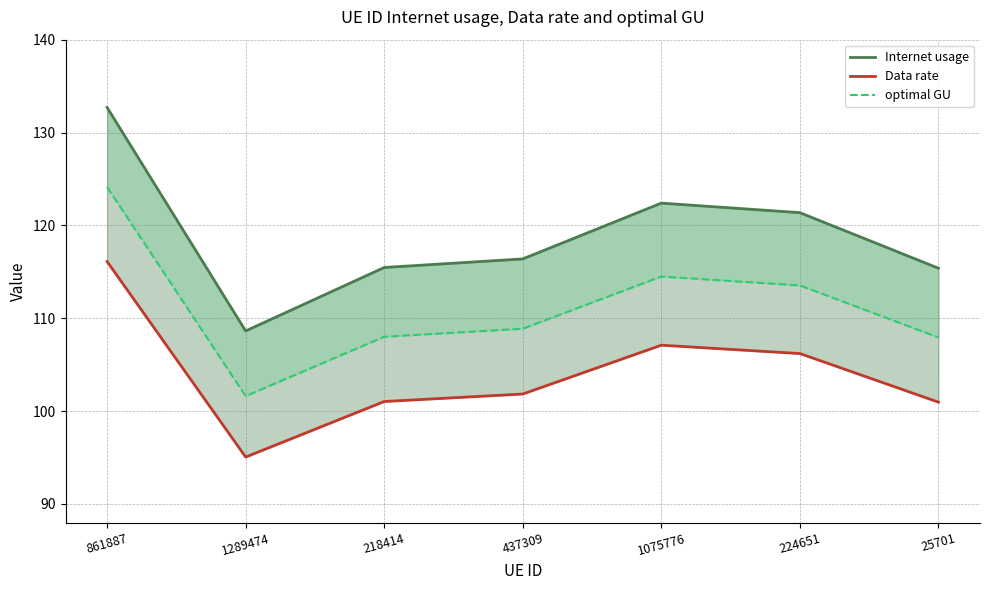

In Data rate, how many points are lower than both neighbors (excluding endpoints)?

1